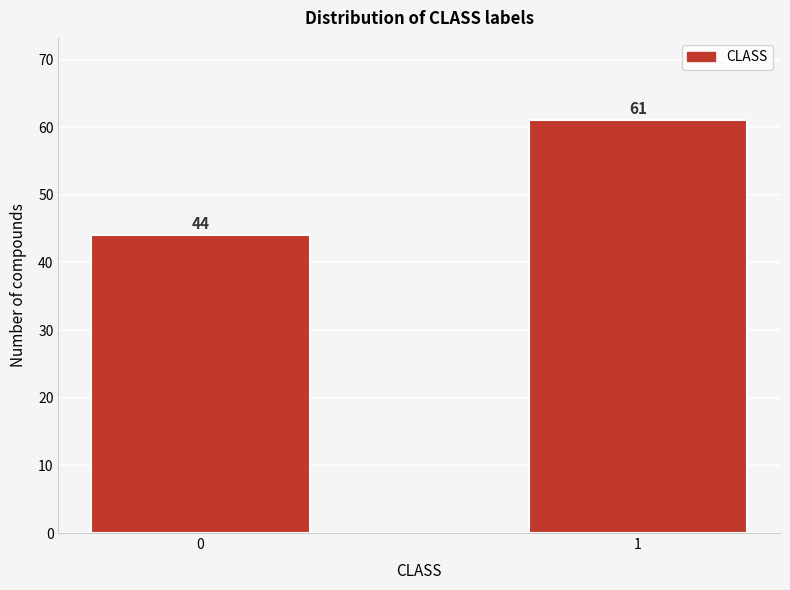

Reading left to right, transcribe all the data shown in this chart.

44	61